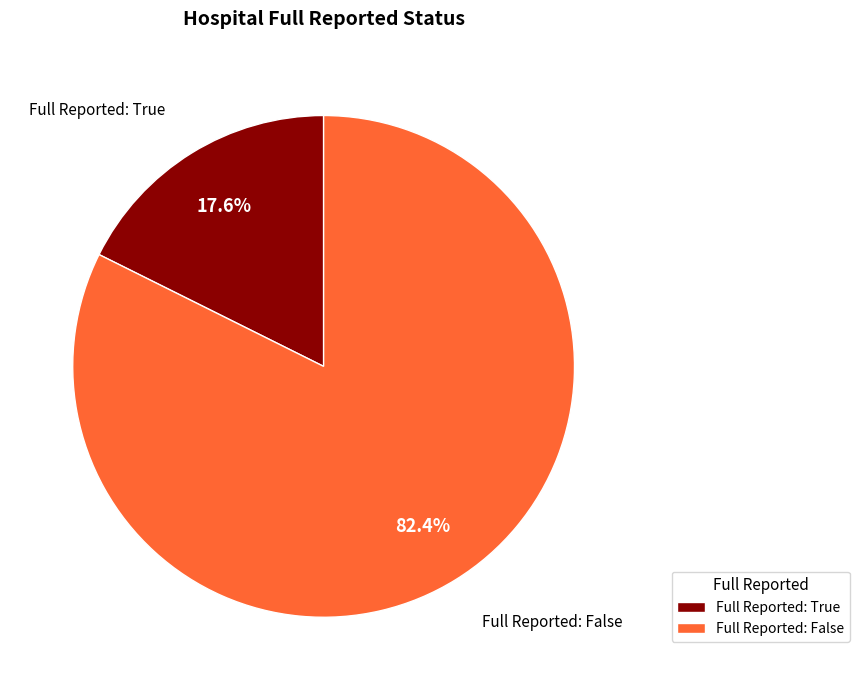

Which slice is the largest?

Full Reported: False